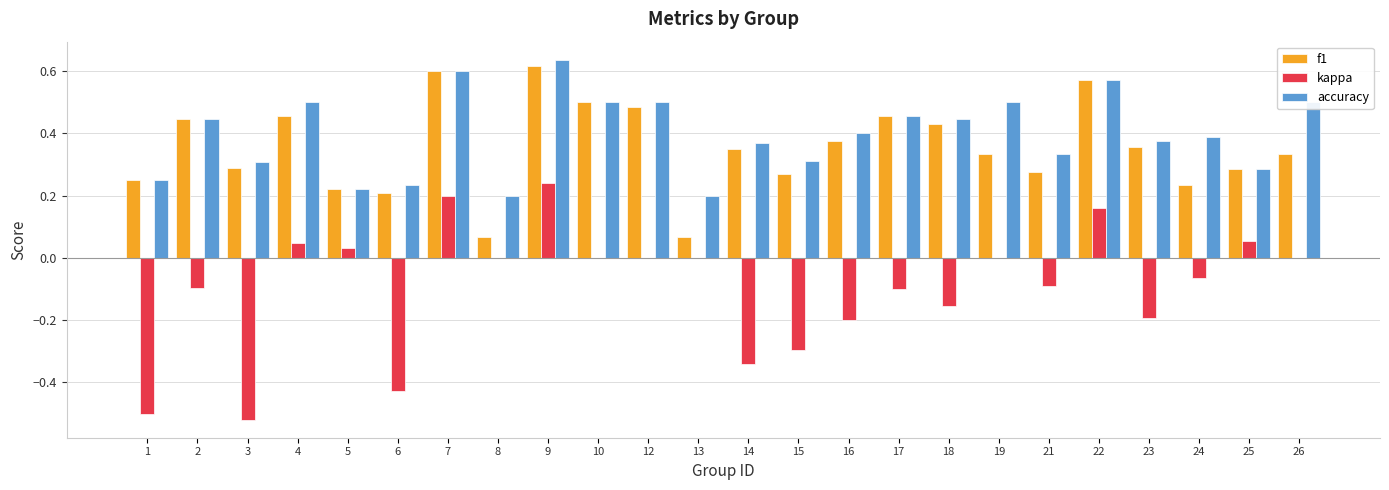

True or false: f1 has a value of 0.2 at 15.

False